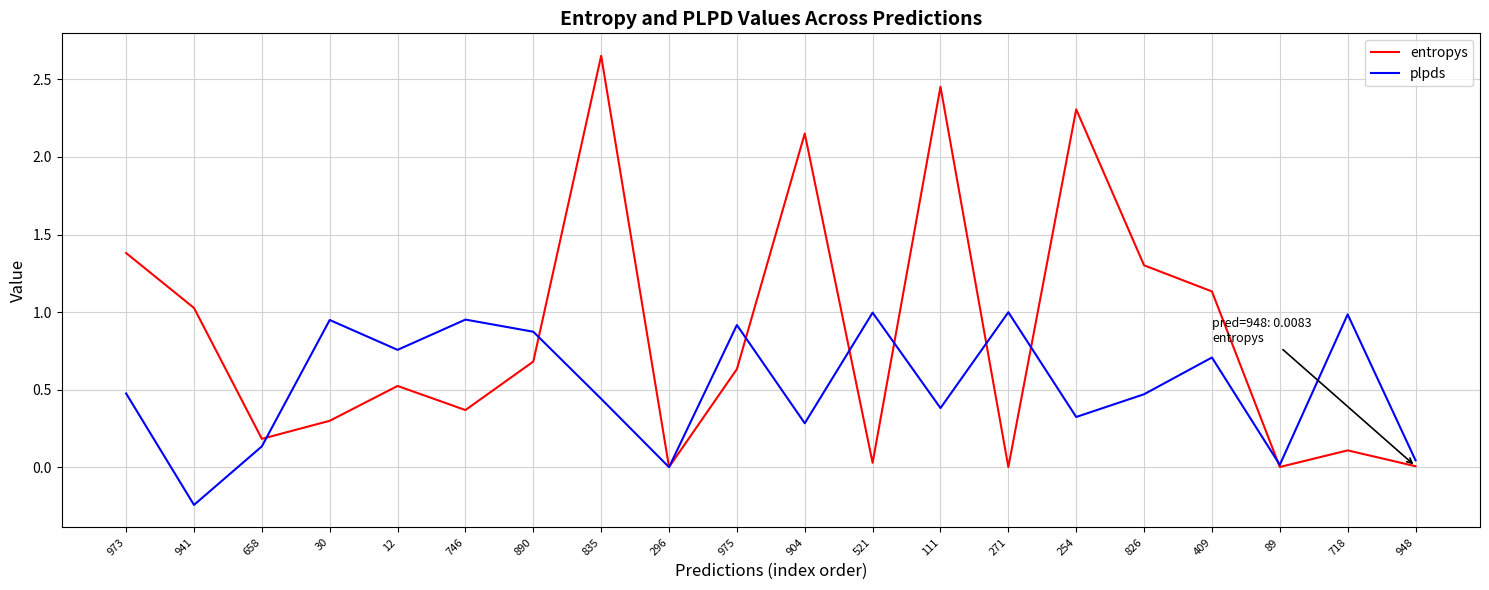

Read the plpds value at 973.

0.5